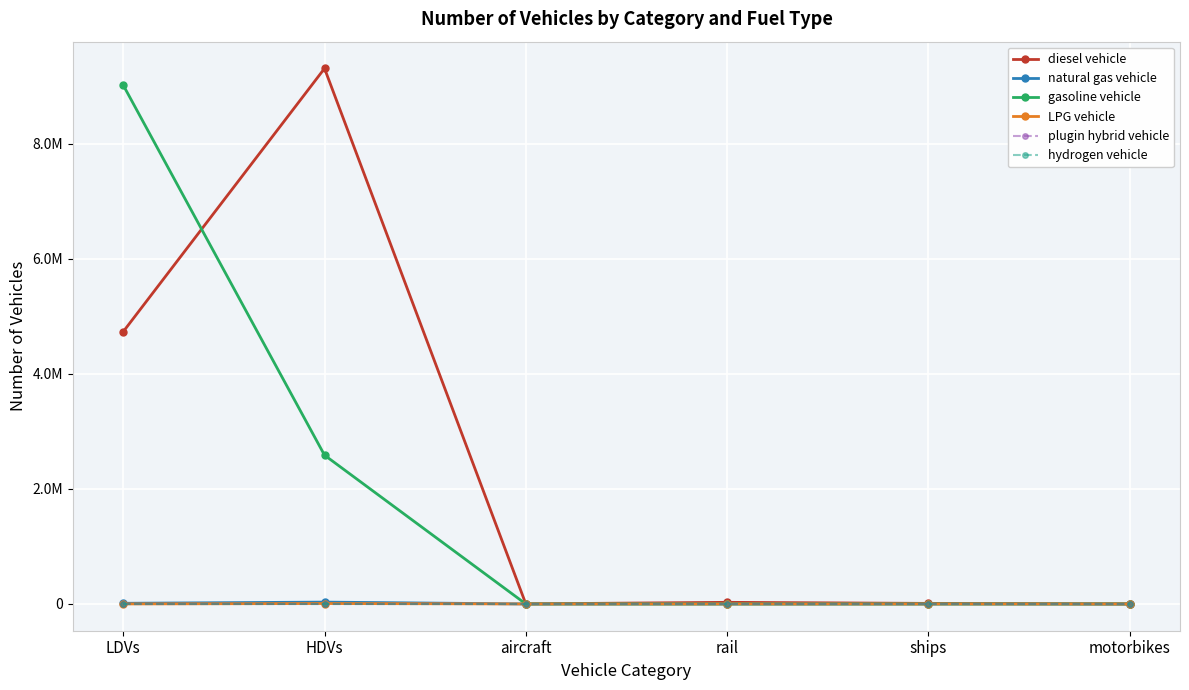

Does the chart have visible grid lines?

Yes